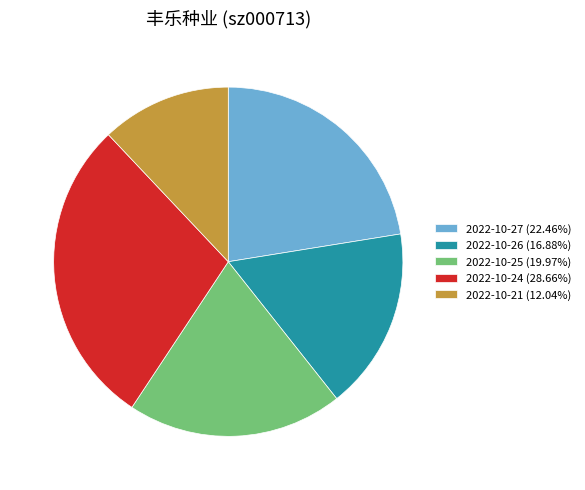

Approximately how many times larger is the value at 2022-10-24 (28.66%) compared to 2022-10-21 (12.04%)?

2.4